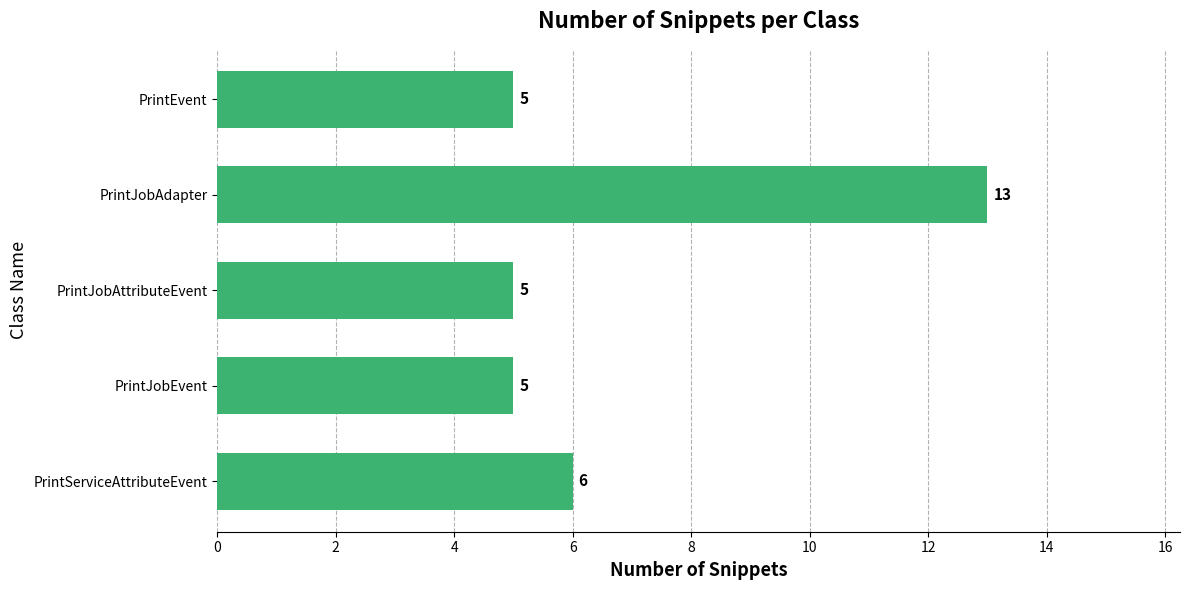

What is the difference between the second highest and minimum values?

1